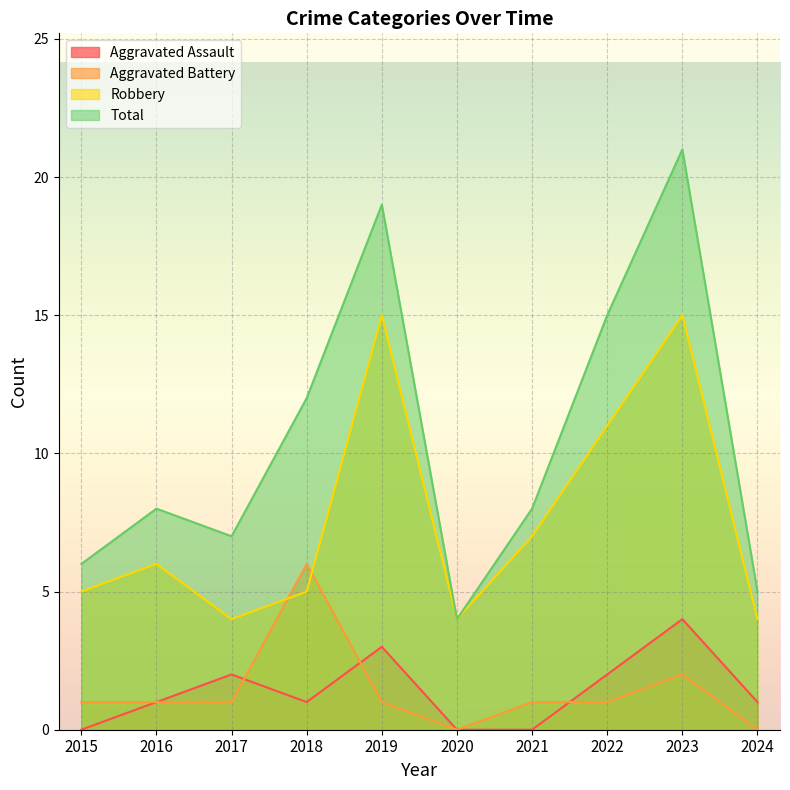

At which label is Aggravated Battery closest to 3?

2023